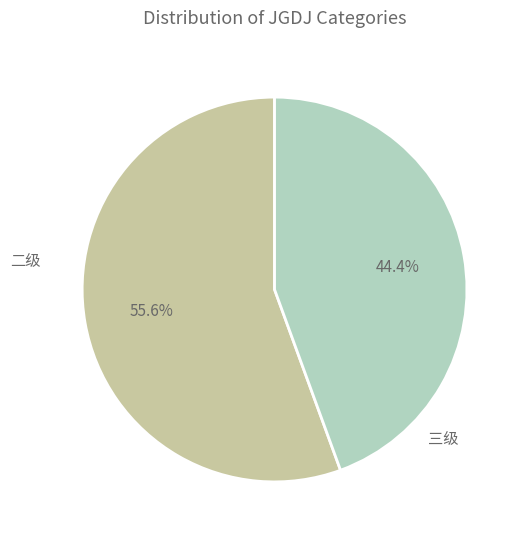

Is there a majority slice in this chart?

Yes